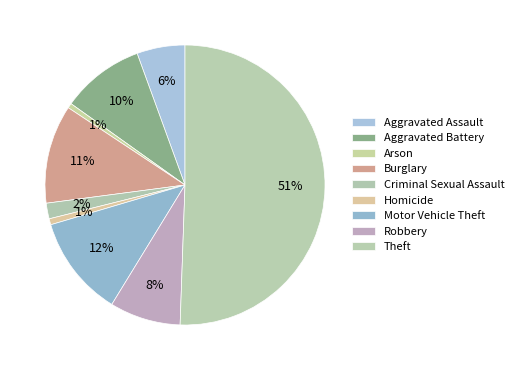

Which category has the biggest portion of the pie?

Theft